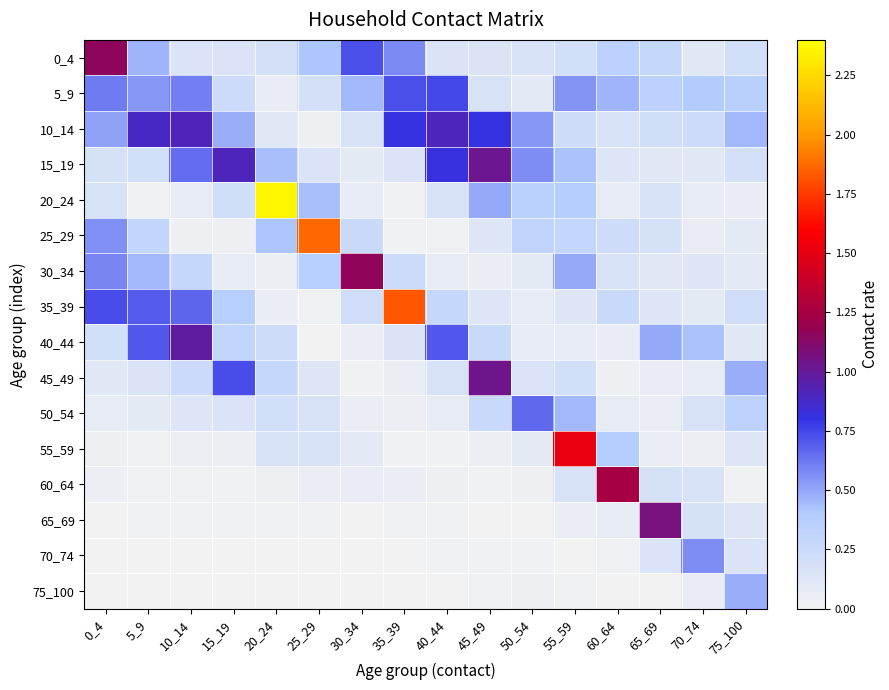

Reading right to left, transcribe all the data shown in this chart.

0_4: 75_100=0.2	70_74=0.1	65_69=0.3	60_64=0.3	55_59=0.2	50_54=0.2	45_49=0.1	40_44=0.1	35_39=0.6	30_34=0.7	25_29=0.4	20_24=0.2	15_19=0.2	10_14=0.2	5_9=0.5	0_4=1.2
5_9: 75_100=0.4	70_74=0.4	65_69=0.3	60_64=0.5	55_59=0.5	50_54=0.1	45_49=0.2	40_44=0.7	35_39=0.7	30_34=0.5	25_29=0.2	20_24=0.1	15_19=0.2	10_14=0.6	5_9=0.5	0_4=0.6
10_14: 75_100=0.5	70_74=0.2	65_69=0.2	60_64=0.2	55_59=0.2	50_54=0.5	45_49=0.8	40_44=0.9	35_39=0.8	30_34=0.2	25_29=0.0	20_24=0.1	15_19=0.5	10_14=0.9	5_9=0.9	0_4=0.5
15_19: 75_100=0.2	70_74=0.1	65_69=0.1	60_64=0.1	55_59=0.4	50_54=0.6	45_49=1.0	40_44=0.8	35_39=0.2	30_34=0.1	25_29=0.2	20_24=0.4	15_19=0.9	10_14=0.6	5_9=0.2	0_4=0.2
20_24: 75_100=0.1	70_74=0.1	65_69=0.2	60_64=0.1	55_59=0.4	50_54=0.3	45_49=0.5	40_44=0.2	35_39=0.0	30_34=0.1	25_29=0.4	20_24=2.4	15_19=0.2	10_14=0.1	5_9=0.0	0_4=0.2
25_29: 75_100=0.1	70_74=0.1	65_69=0.2	60_64=0.2	55_59=0.3	50_54=0.3	45_49=0.1	40_44=0.0	35_39=0.0	30_34=0.3	25_29=1.9	20_24=0.4	15_19=0.0	10_14=0.0	5_9=0.3	0_4=0.6
30_34: 75_100=0.1	70_74=0.1	65_69=0.1	60_64=0.2	55_59=0.5	50_54=0.1	45_49=0.1	40_44=0.1	35_39=0.2	30_34=1.2	25_29=0.4	20_24=0.0	15_19=0.1	10_14=0.3	5_9=0.5	0_4=0.6
35_39: 75_100=0.2	70_74=0.1	65_69=0.1	60_64=0.3	55_59=0.1	50_54=0.1	45_49=0.1	40_44=0.3	35_39=1.8	30_34=0.2	25_29=0.0	20_24=0.0	15_19=0.4	10_14=0.7	5_9=0.7	0_4=0.7
40_44: 75_100=0.1	70_74=0.4	65_69=0.5	60_64=0.1	55_59=0.1	50_54=0.1	45_49=0.3	40_44=0.7	35_39=0.1	30_34=0.1	25_29=0.0	20_24=0.2	15_19=0.3	10_14=1.0	5_9=0.7	0_4=0.2
45_49: 75_100=0.5	70_74=0.1	65_69=0.1	60_64=0.0	55_59=0.2	50_54=0.2	45_49=1.0	40_44=0.2	35_39=0.1	30_34=0.0	25_29=0.1	20_24=0.3	15_19=0.7	10_14=0.2	5_9=0.1	0_4=0.1
50_54: 75_100=0.3	70_74=0.2	65_69=0.1	60_64=0.1	55_59=0.5	50_54=0.7	45_49=0.3	40_44=0.1	35_39=0.0	30_34=0.0	25_29=0.2	20_24=0.2	15_19=0.2	10_14=0.1	5_9=0.1	0_4=0.1
55_59: 75_100=0.1	70_74=0.0	65_69=0.1	60_64=0.4	55_59=1.5	50_54=0.1	45_49=0.0	40_44=0.0	35_39=0.0	30_34=0.1	25_29=0.2	20_24=0.2	15_19=0.0	10_14=0.0	5_9=0.0	0_4=0.0
60_64: 75_100=0.0	70_74=0.2	65_69=0.2	60_64=1.3	55_59=0.2	50_54=0.0	45_49=0.0	40_44=0.0	35_39=0.1	30_34=0.1	25_29=0.1	20_24=0.0	15_19=0.0	10_14=0.0	5_9=0.0	0_4=0.0
65_69: 75_100=0.1	70_74=0.2	65_69=1.1	60_64=0.1	55_59=0.1	50_54=0.0	45_49=0.0	40_44=0.0	35_39=0.0	30_34=0.0	25_29=0.0	20_24=0.0	15_19=0.0	10_14=0.0	5_9=0.0	0_4=0.0
70_74: 75_100=0.2	70_74=0.6	65_69=0.2	60_64=0.0	55_59=0.0	50_54=0.0	45_49=0.0	40_44=0.0	35_39=0.0	30_34=0.0	25_29=0.0	20_24=0.0	15_19=0.0	10_14=0.0	5_9=0.0	0_4=0.0
75_100: 75_100=0.5	70_74=0.1	65_69=0.0	60_64=0.0	55_59=0.0	50_54=0.0	45_49=0.0	40_44=0.0	35_39=0.0	30_34=0.0	25_29=0.0	20_24=0.0	15_19=0.0	10_14=0.0	5_9=0.0	0_4=0.0